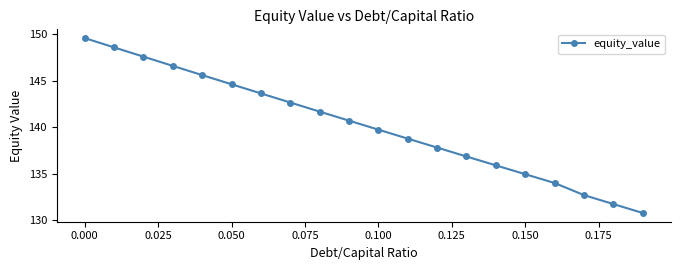

What is the value of the 1st point from the left?

149.6